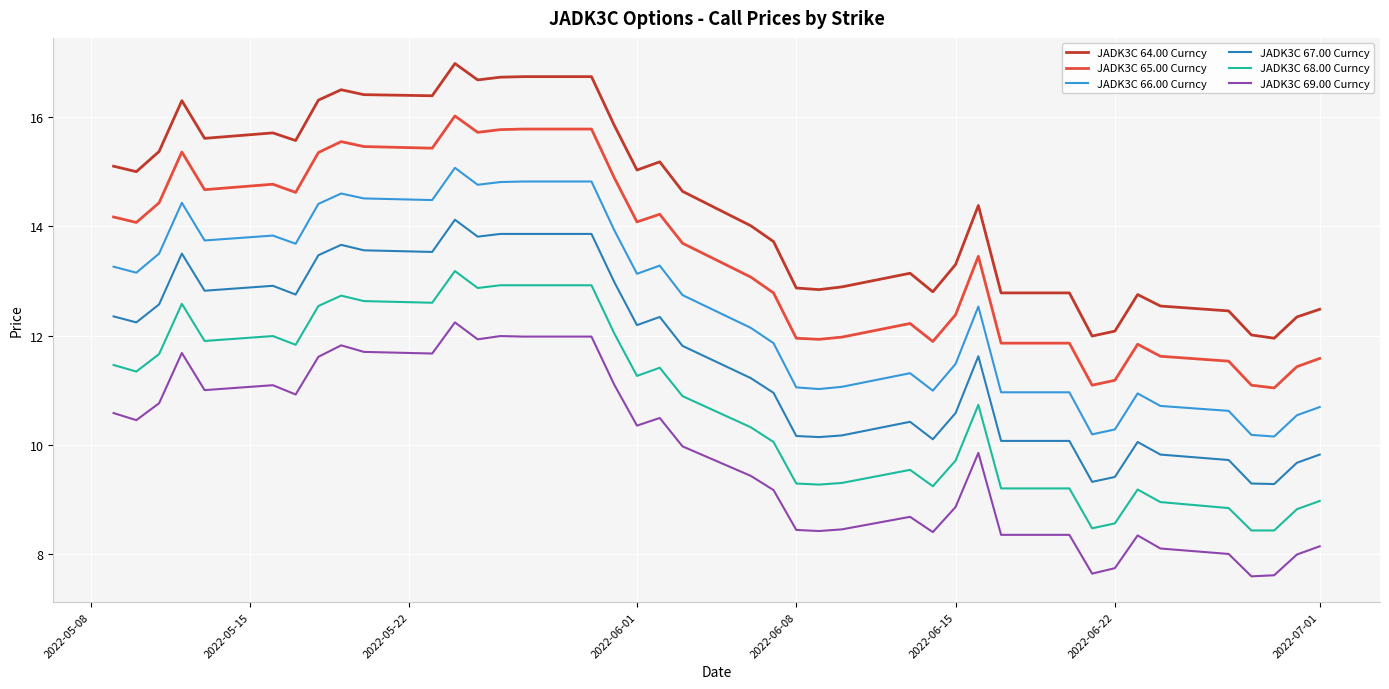

True or false: JADK3C 69.00 Curncy and JADK3C 64.00 Curncy cross at least once.

False